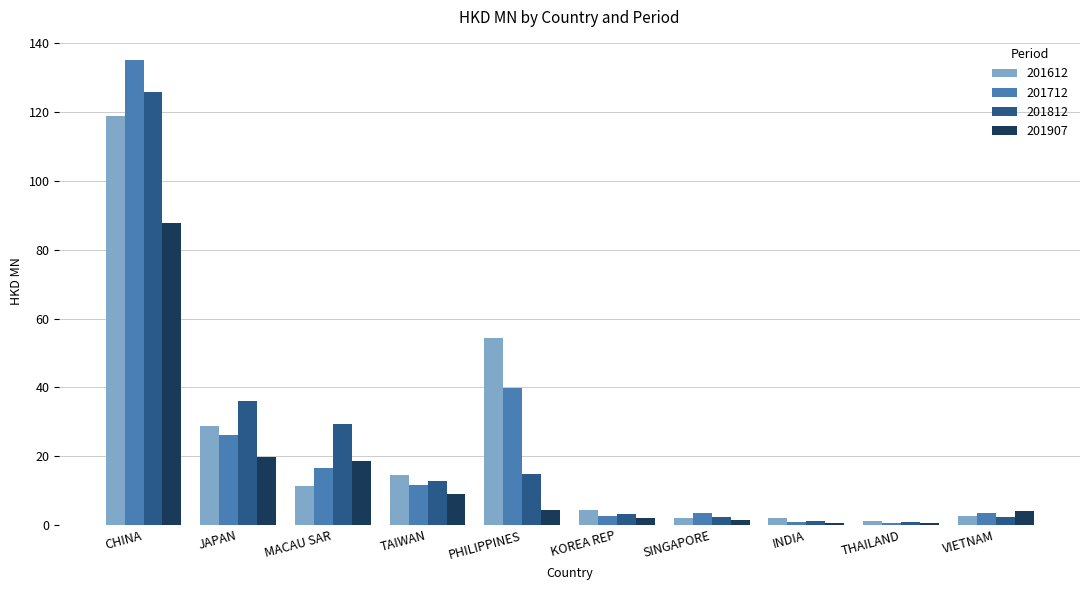

At which label does 201907 first exceed 4?

CHINA